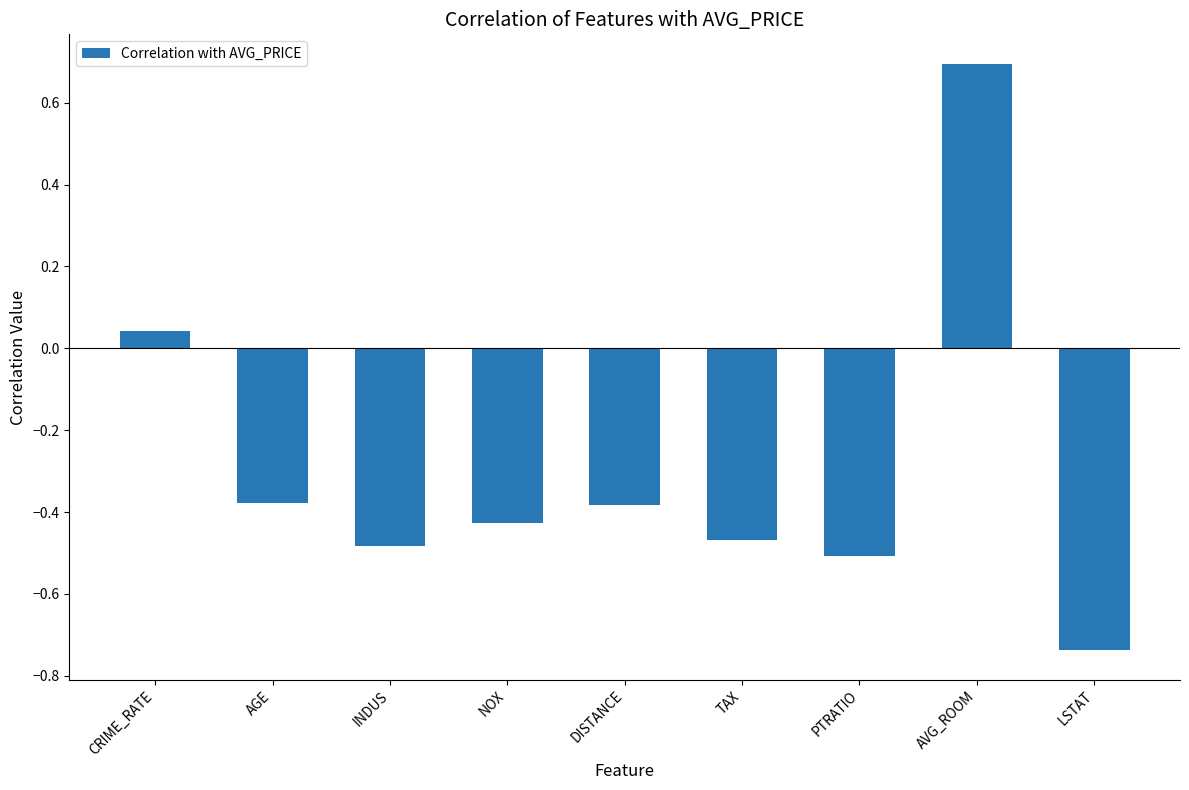

What is the difference between the values at INDUS and AGE?

0.1